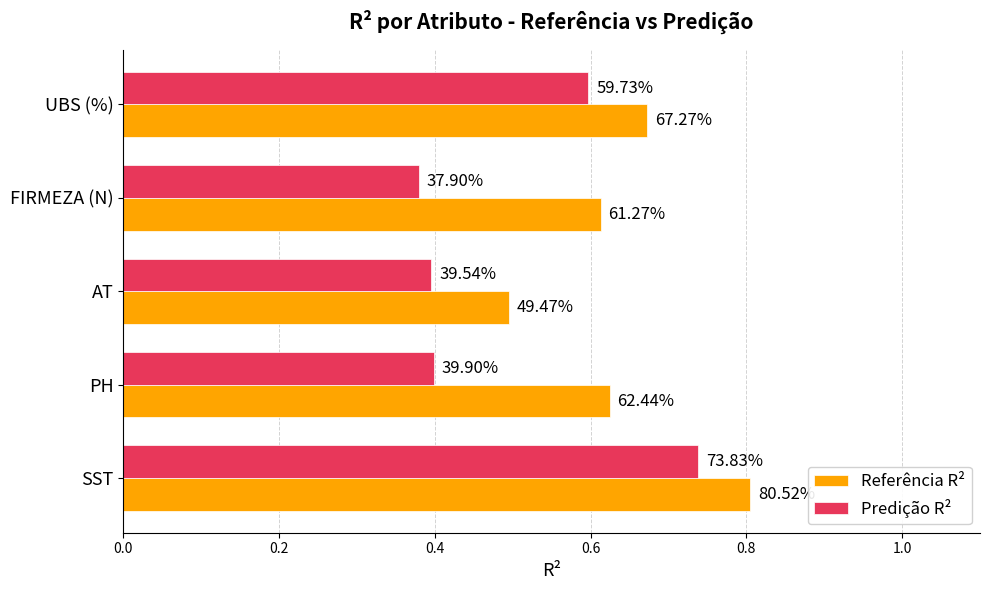

What are all the series names shown in the legend?

Referência R², Predição R²